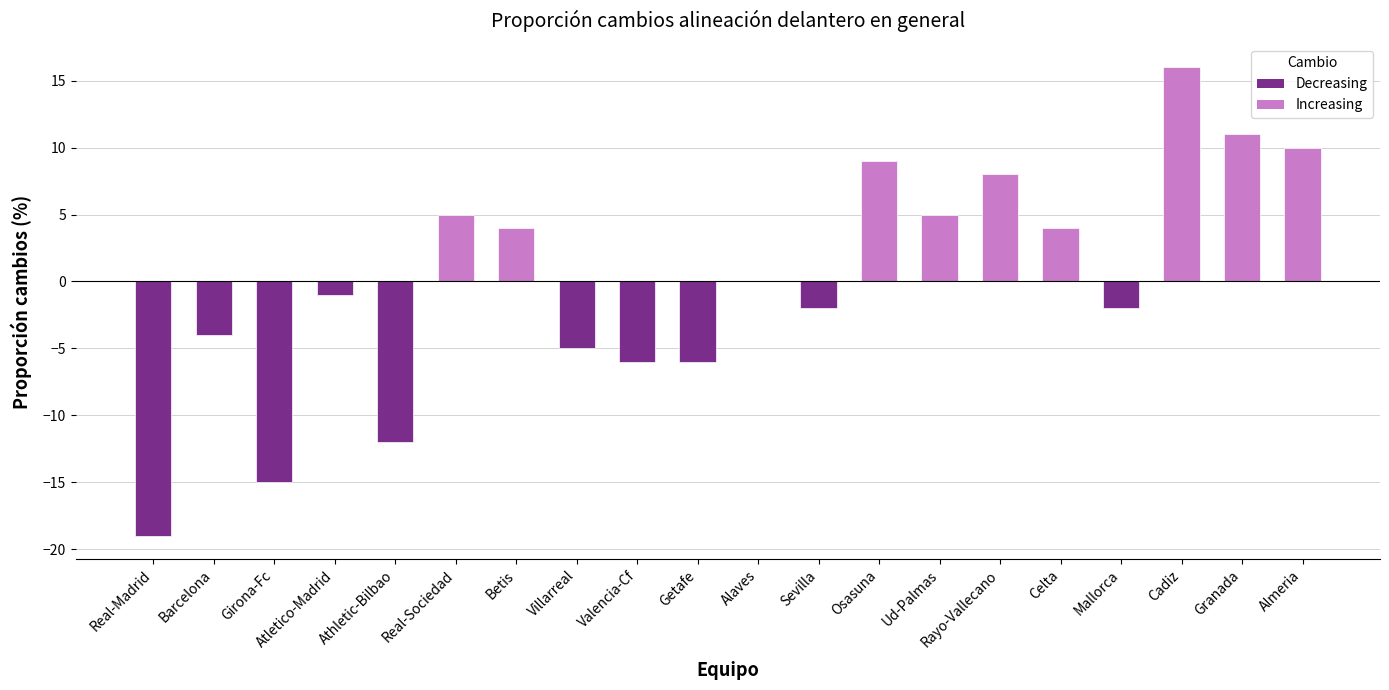

Count the number of categories in the chart.

20